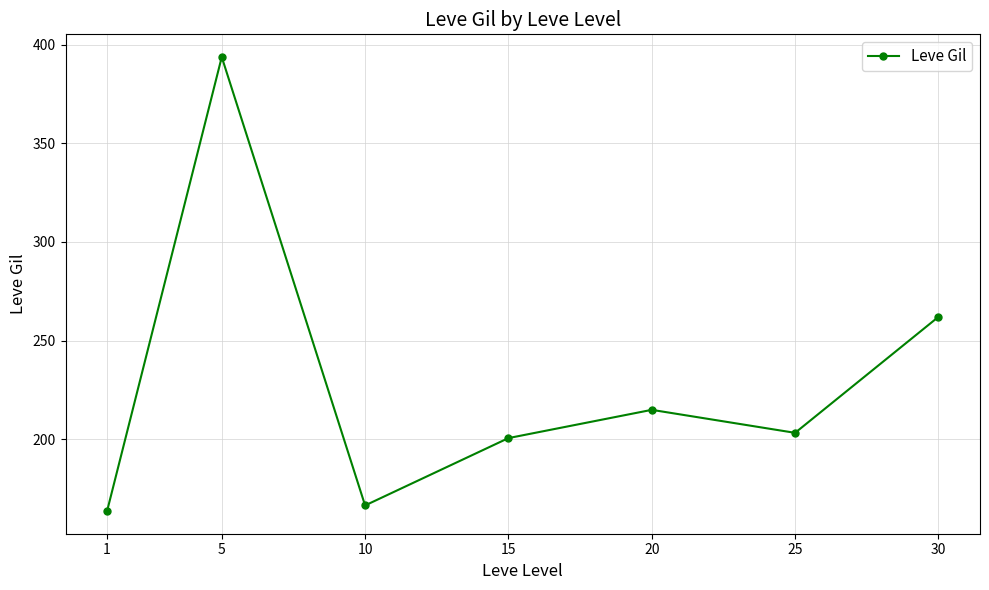

What is the difference between the second highest and minimum values?

98.5